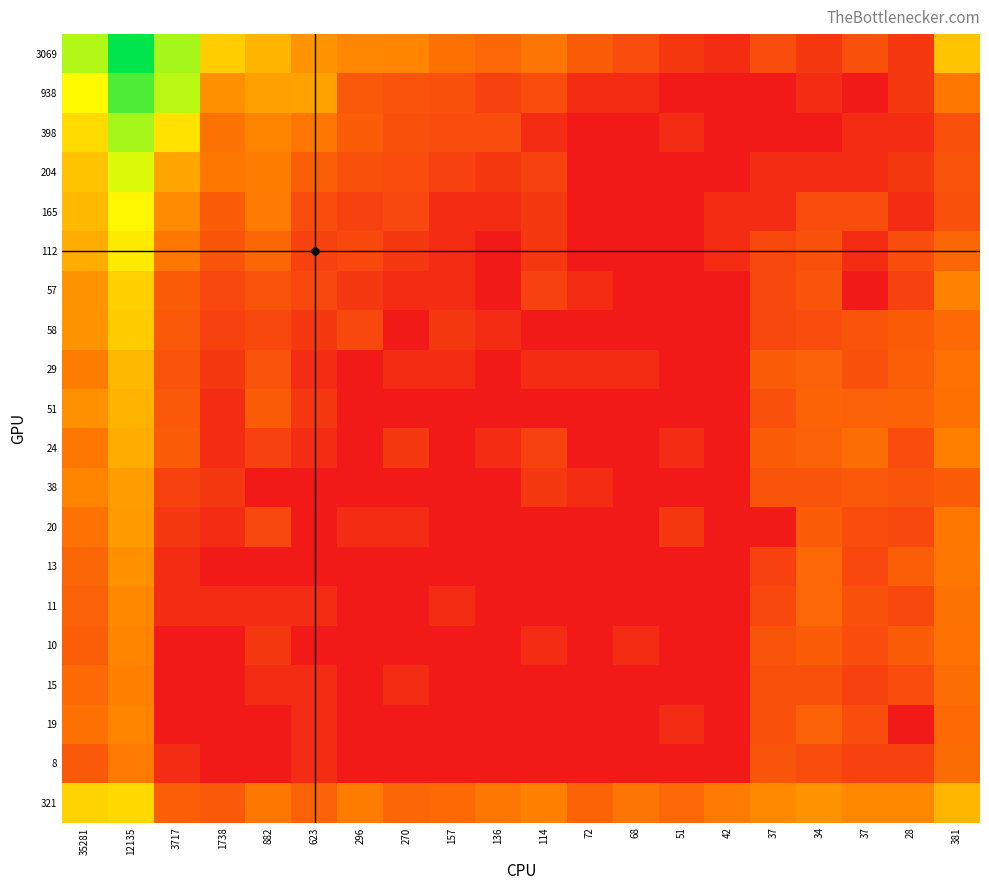

Reading left to right, what are all the values shown in this chart?

3069: 35281=8.0	12135=10.5	3717=8.2	1738=5.6	882=5.0	623=4.1	296=3.7	270=3.6	157=3.0	136=2.7	114=3.2	72=2.3	68=1.8	51=1.1	42=0.7	37=1.8	34=1.1	37=1.9	28=1.1	381=5.4
938: 35281=6.8	12135=9.4	3717=7.9	1738=4.0	882=4.4	623=4.5	296=2.2	270=2.1	157=1.9	136=1.4	114=1.8	72=0.7	68=0.7	51=0.0	42=0.0	37=0.0	34=0.7	37=0.0	28=1.1	381=3.3
398: 35281=6.0	12135=8.2	3717=6.2	1738=3.1	882=3.6	623=3.2	296=2.3	270=1.9	157=1.8	136=1.8	114=0.7	72=0.0	68=0.0	51=0.7	42=0.0	37=0.0	34=0.0	37=0.7	28=0.7	381=1.9
204: 35281=5.3	12135=7.5	3717=4.5	1738=3.3	882=3.4	623=2.4	296=1.9	270=1.8	157=1.4	136=1.1	114=1.4	72=0.0	68=0.0	51=0.0	42=0.0	37=0.7	34=0.7	37=0.7	28=1.1	381=2.1
165: 35281=5.1	12135=6.8	3717=3.8	1738=2.3	882=3.4	623=1.8	296=1.4	270=1.6	157=0.7	136=0.7	114=1.1	72=0.0	68=0.0	51=0.0	42=0.7	37=0.7	34=1.8	37=1.8	28=0.7	381=1.9
112: 35281=4.7	12135=6.4	3717=3.2	1738=2.1	882=2.6	623=1.4	296=1.6	270=1.1	157=0.7	136=0.0	114=1.1	72=0.0	68=0.0	51=0.0	42=0.7	37=1.6	34=1.9	37=0.7	28=1.8	381=2.6
57: 35281=4.1	12135=5.7	3717=2.3	1738=1.6	882=2.1	623=1.6	296=1.1	270=0.7	157=0.7	136=0.0	114=1.4	72=0.7	68=0.0	51=0.0	42=0.0	37=1.6	34=2.1	37=0.0	28=1.4	381=3.6
58: 35281=4.1	12135=5.6	3717=2.2	1738=1.4	882=1.6	623=1.1	296=1.6	270=0.0	157=1.1	136=0.7	114=0.0	72=0.0	68=0.0	51=0.0	42=0.0	37=1.6	34=1.8	37=2.1	28=2.3	381=2.8
29: 35281=3.4	12135=5.1	3717=2.1	1738=1.1	882=2.1	623=0.7	296=0.0	270=0.7	157=0.7	136=0.0	114=0.7	72=0.7	68=0.7	51=0.0	42=0.0	37=2.3	34=2.5	37=1.9	28=2.4	381=3.0
51: 35281=4.0	12135=4.9	3717=2.2	1738=0.7	882=2.3	623=1.1	296=0.0	270=0.0	157=0.0	136=0.0	114=0.0	72=0.0	68=0.0	51=0.0	42=0.0	37=1.9	34=2.6	37=2.5	28=2.6	381=3.0
24: 35281=3.2	12135=4.7	3717=2.3	1738=0.7	882=1.4	623=0.7	296=0.0	270=1.1	157=0.0	136=0.7	114=1.4	72=0.0	68=0.0	51=0.7	42=0.0	37=2.3	34=2.5	37=2.9	28=1.8	381=3.5
38: 35281=3.7	12135=4.3	3717=1.4	1738=1.1	882=0.0	623=0.0	296=0.0	270=0.0	157=0.0	136=0.0	114=1.1	72=0.7	68=0.0	51=0.0	42=0.0	37=2.1	34=2.1	37=2.2	28=2.1	381=2.3
20: 35281=3.0	12135=4.2	3717=1.1	1738=0.7	882=1.6	623=0.0	296=0.7	270=0.7	157=0.0	136=0.0	114=0.0	72=0.0	68=0.0	51=1.1	42=0.0	37=0.0	34=2.3	37=1.8	28=1.6	381=3.3
13: 35281=2.6	12135=4.0	3717=0.7	1738=0.0	882=0.0	623=0.0	296=0.0	270=0.0	157=0.0	136=0.0	114=0.0	72=0.0	68=0.0	51=0.0	42=0.0	37=1.4	34=2.7	37=1.6	28=2.4	381=3.2
11: 35281=2.5	12135=3.8	3717=0.7	1738=0.7	882=0.7	623=0.7	296=0.0	270=0.0	157=0.7	136=0.0	114=0.0	72=0.0	68=0.0	51=0.0	42=0.0	37=1.6	34=2.7	37=1.9	28=1.6	381=3.1
10: 35281=2.4	12135=3.6	3717=0.0	1738=0.0	882=1.1	623=0.0	296=0.0	270=0.0	157=0.0	136=0.0	114=0.7	72=0.0	68=0.7	51=0.0	42=0.0	37=2.1	34=2.3	37=1.8	28=2.3	381=3.0
15: 35281=2.8	12135=3.6	3717=0.0	1738=0.0	882=0.7	623=0.7	296=0.0	270=0.7	157=0.0	136=0.0	114=0.0	72=0.0	68=0.0	51=0.0	42=0.0	37=1.9	34=1.9	37=1.4	28=1.8	381=2.9
19: 35281=3.0	12135=3.6	3717=0.0	1738=0.0	882=0.0	623=0.7	296=0.0	270=0.0	157=0.0	136=0.0	114=0.0	72=0.0	68=0.0	51=0.7	42=0.0	37=1.9	34=2.5	37=1.8	28=0.0	381=2.8
8: 35281=2.2	12135=3.4	3717=0.7	1738=0.0	882=0.0	623=0.7	296=0.0	270=0.0	157=0.0	136=0.0	114=0.0	72=0.0	68=0.0	51=0.0	42=0.0	37=2.1	34=1.8	37=1.4	28=1.4	381=2.8
321: 35281=5.8	12135=5.9	3717=2.4	1738=2.2	882=3.3	623=2.5	296=3.4	270=2.6	157=2.8	136=3.2	114=3.5	72=2.6	68=3.2	51=2.7	42=3.3	37=3.8	34=4.0	37=3.7	28=3.7	381=5.0